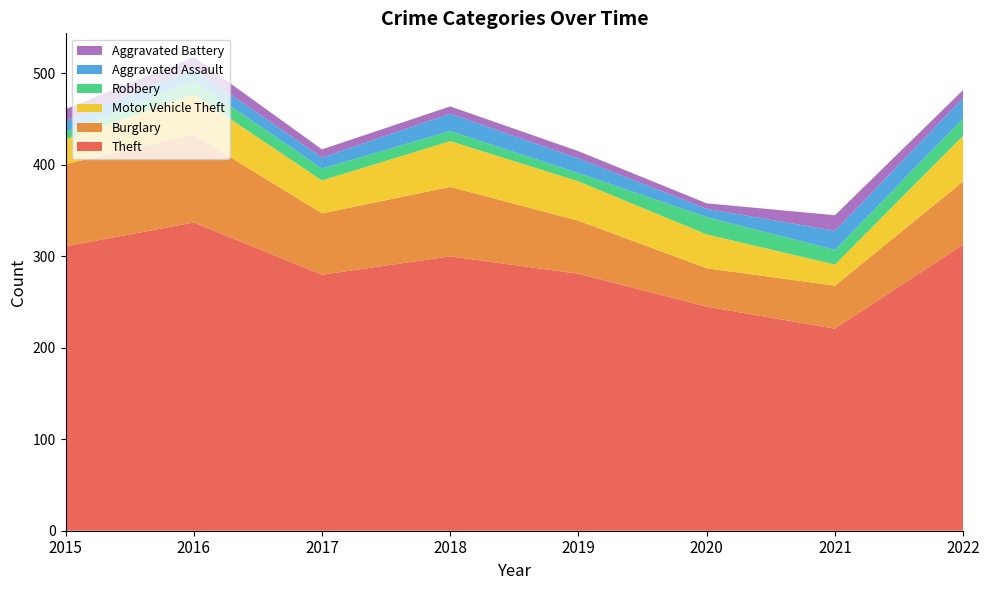

Reading left to right, extract all data points from this chart.

Theft: 311	337	280	300	281	245	221	313
Burglary: 90	96	67	76	58	42	47	69
Motor Vehicle Theft: 27	44	36	50	43	37	23	50
Robbery: 8	15	13	11	9	19	16	19
Aggravated Assault: 12	13	12	19	16	9	21	22
Aggravated Battery: 13	13	9	8	8	6	17	9